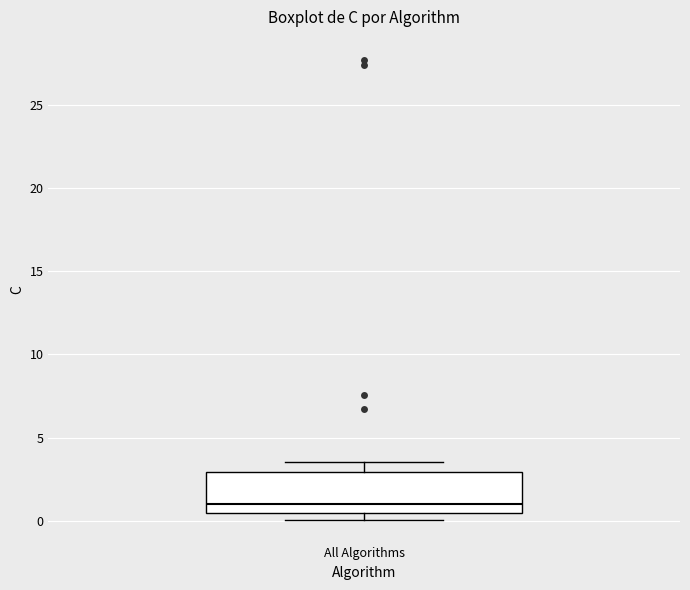

Where is the upper edge of the box for All Algorithms on the y-axis? The values are not printed on the chart, so give them approximately, as read against the axis.

3.0